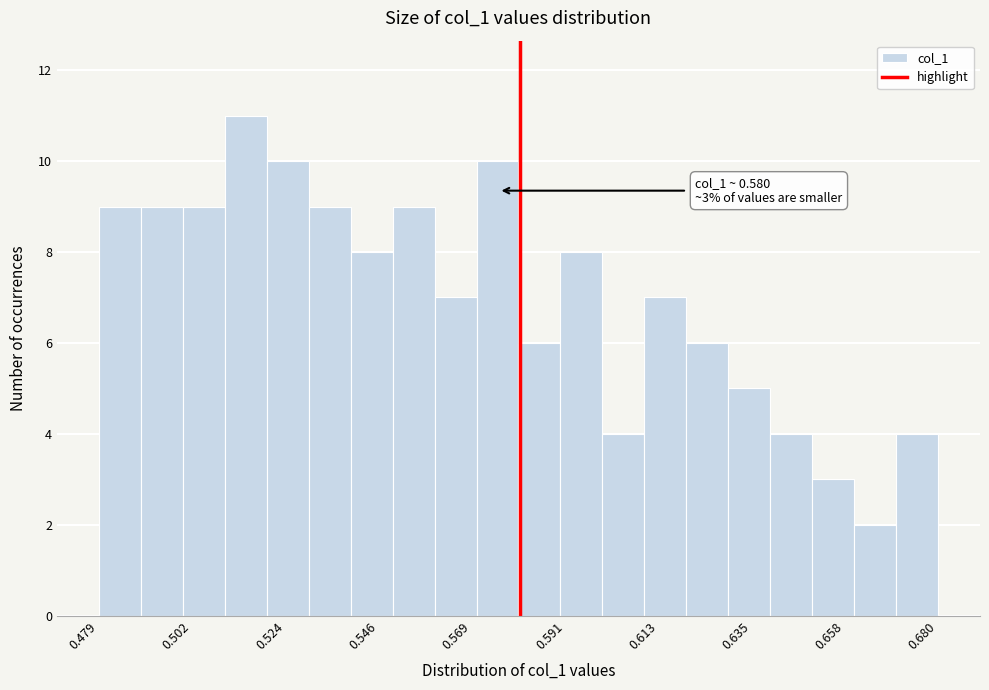

Around what value on the x-axis is the tallest bar? Give the approximate position of its centre, as read against the axis.

0.515